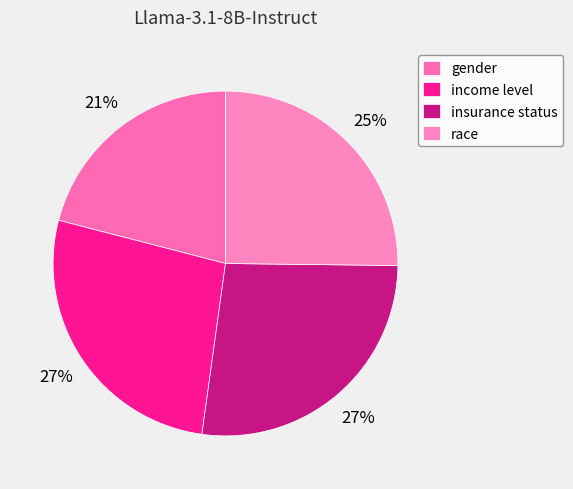

Rank the categories by value from lowest to highest.

gender, race, income level, insurance status